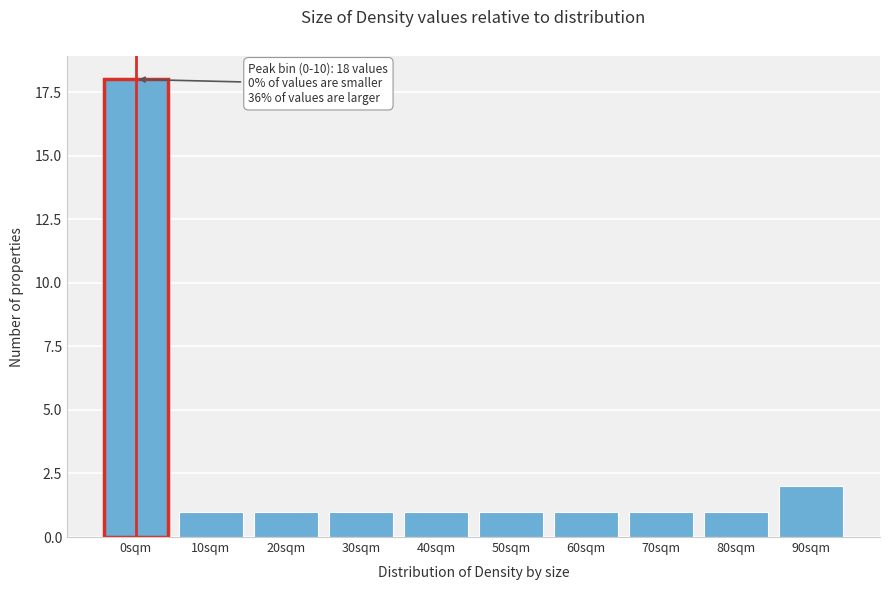

Reading left to right, list all the values displayed in this chart.

0sqm=18	10sqm=1	20sqm=1	30sqm=1	40sqm=1	50sqm=1	60sqm=1	70sqm=1	80sqm=1	90sqm=2